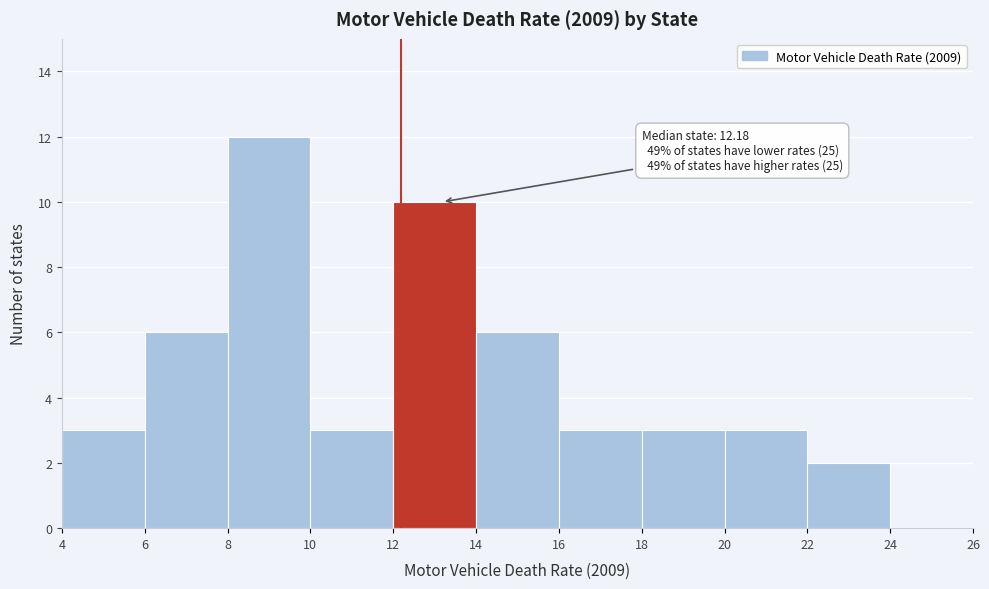

Over which range of the x-axis is the bar tallest?

8 to 10